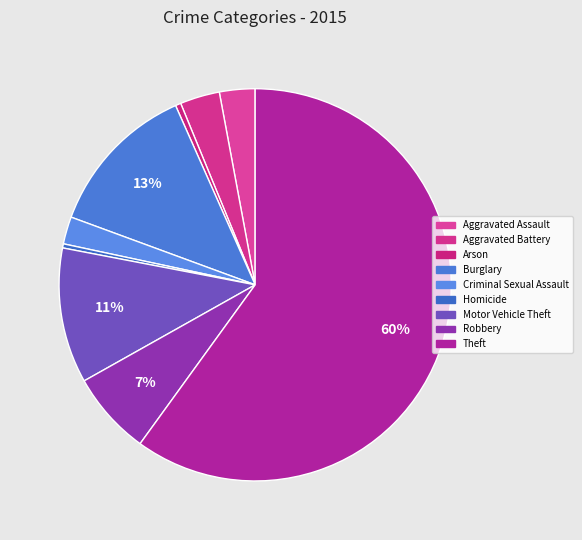

The Aggravated Assault slice represents 1% of the pie. True or false?

False